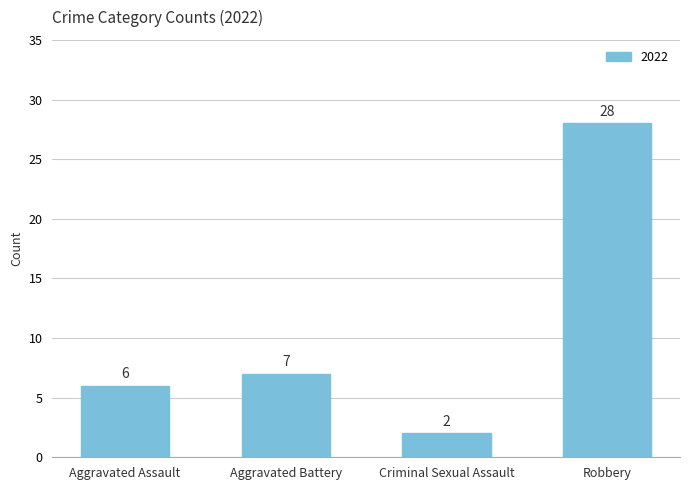

The value at Aggravated Battery is 7. True or false?

True